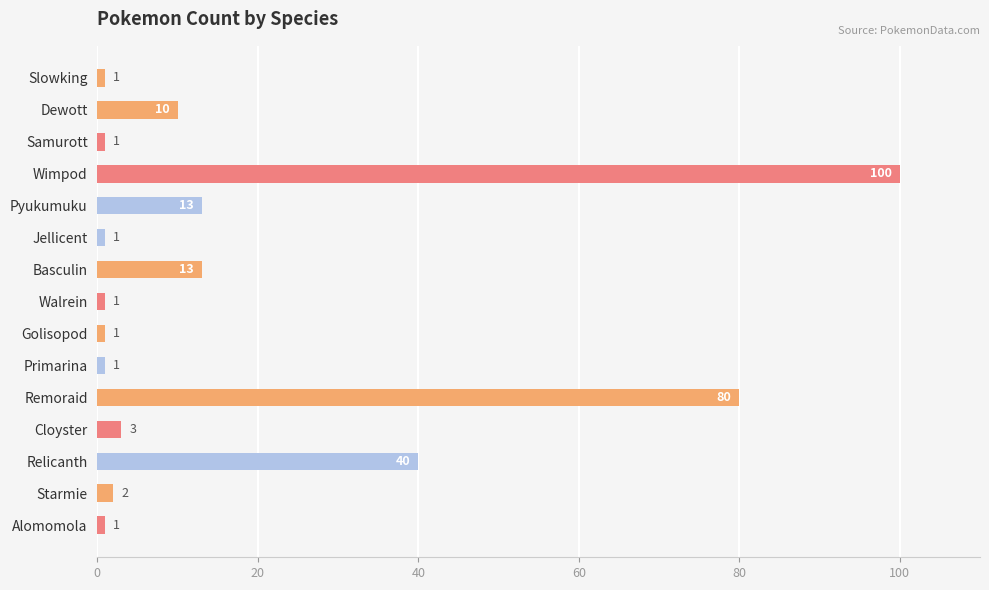

True or false: the data shows 100 at Wimpod.

True